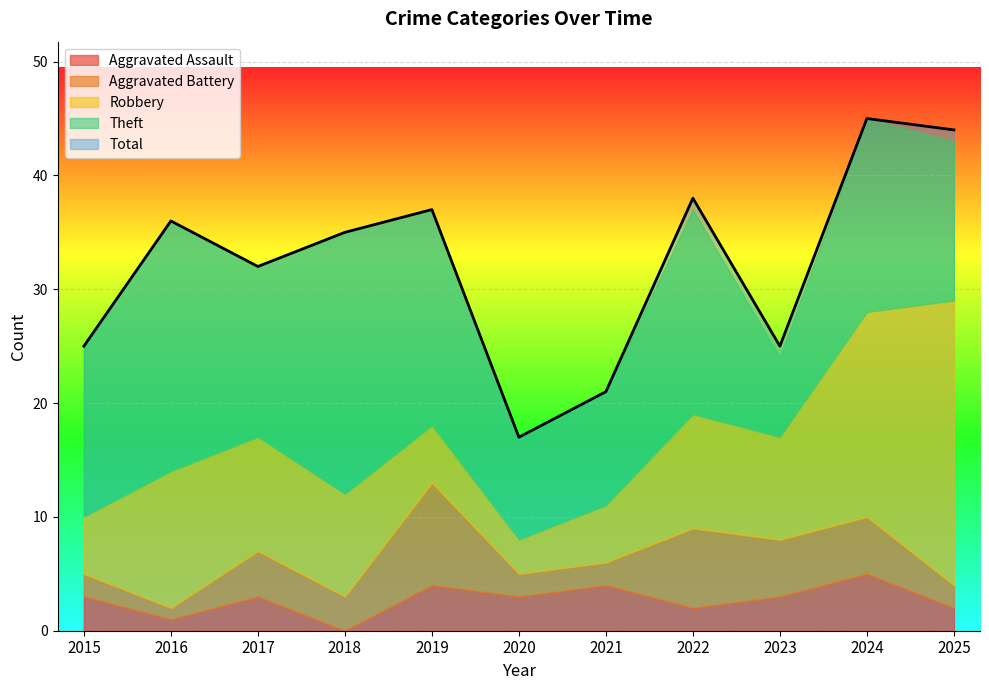

The Aggravated Battery series shows 1 at 2016. True or false?

False